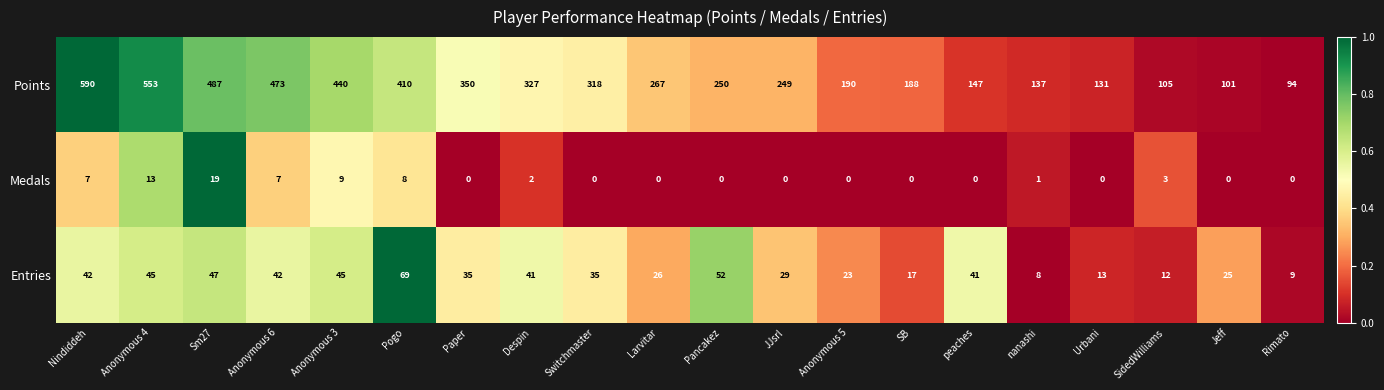

Rank the series by their maximum value, from highest to lowest.

Points, Entries, Medals